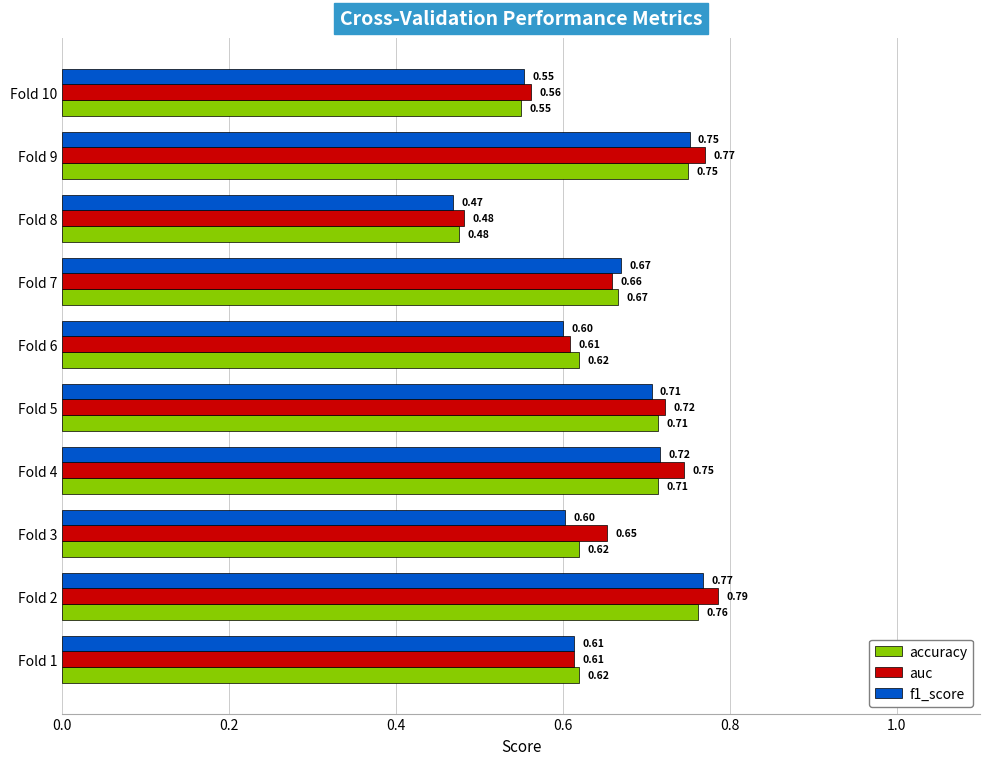

Count the f1_score values in the range 0 to 1.

10